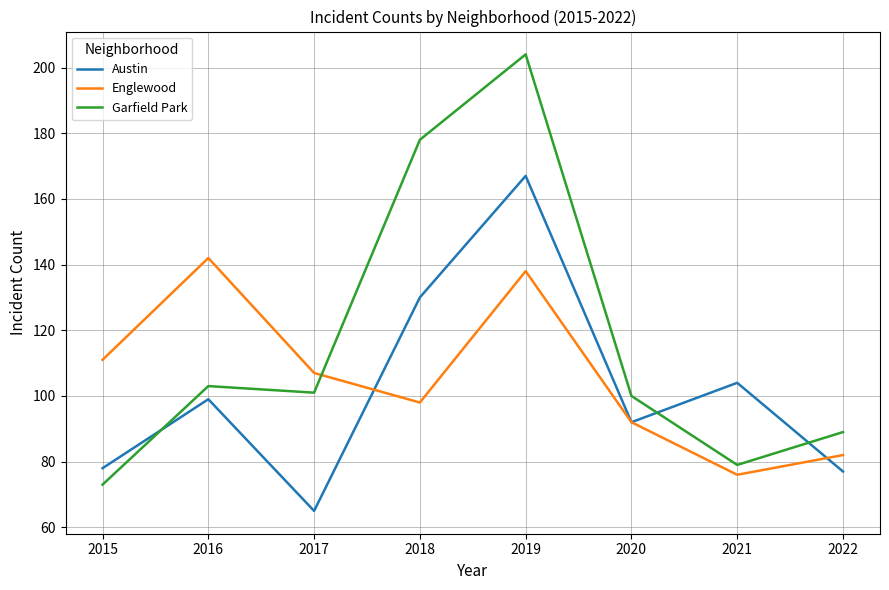

Reading left to right, transcribe all the data shown in this chart.

Austin: 78	99	65	130	167	92	104	77
Englewood: 111	142	107	98	138	92	76	82
Garfield Park: 73	103	101	178	204	100	79	89